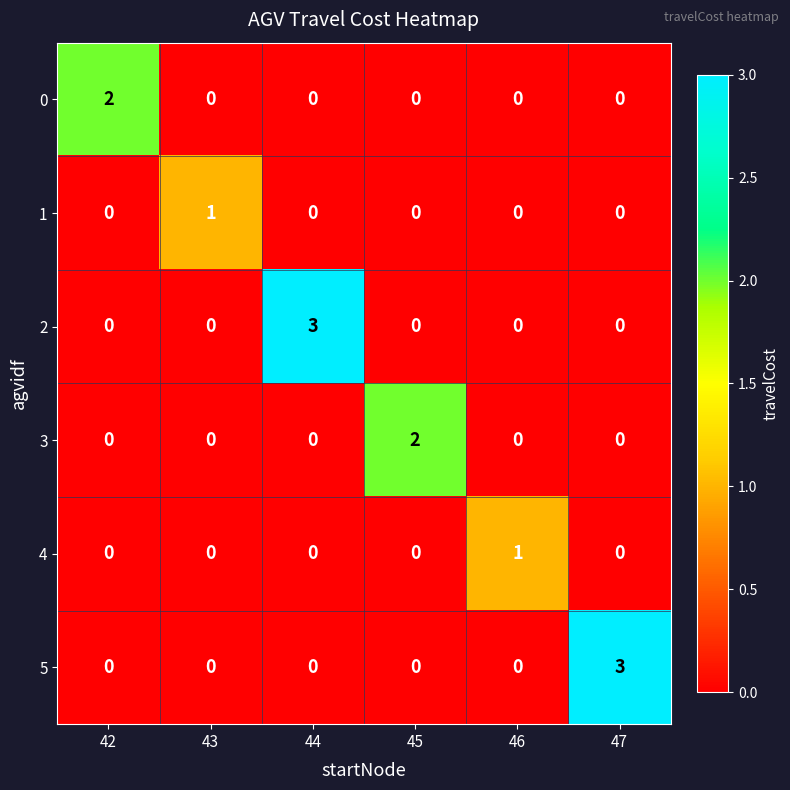

Which series changed the most between 43 and 44?

2